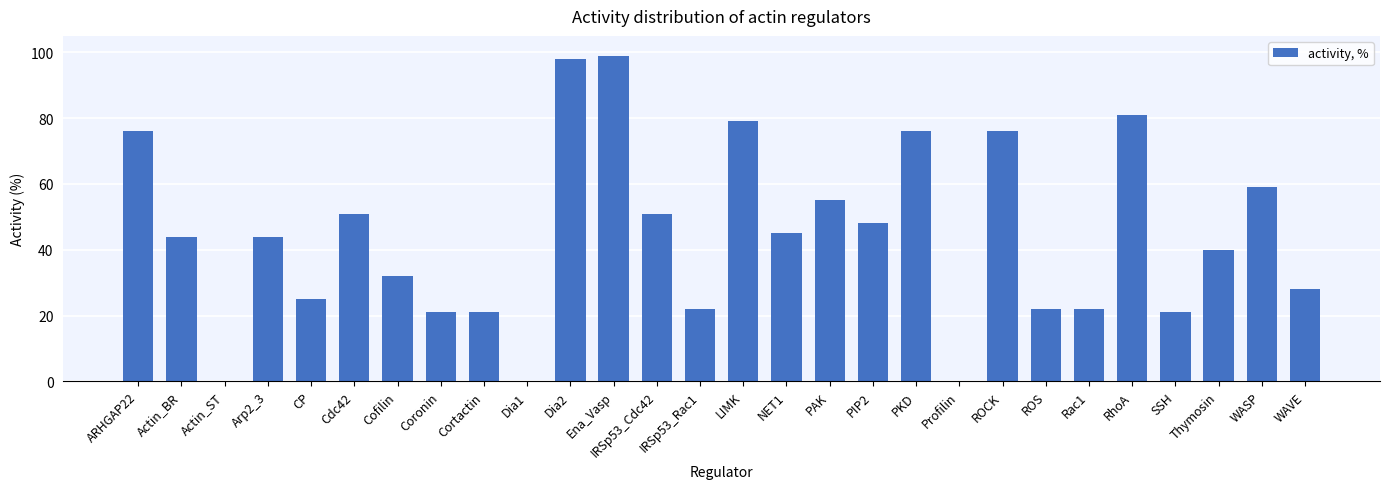

How many categories are shown in the chart?

28